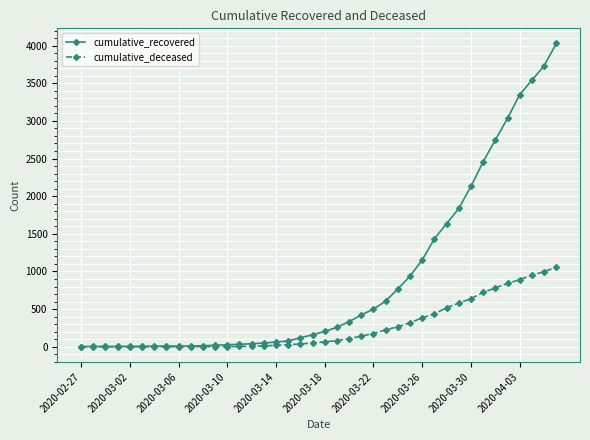

Rank the series by their maximum value, from highest to lowest.

cumulative_recovered, cumulative_deceased